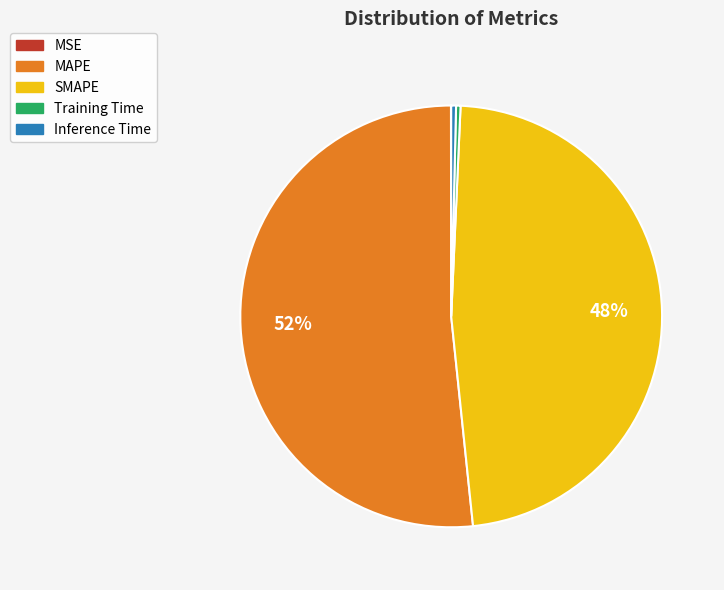

To the nearest percent, what is the average slice percentage?

20%